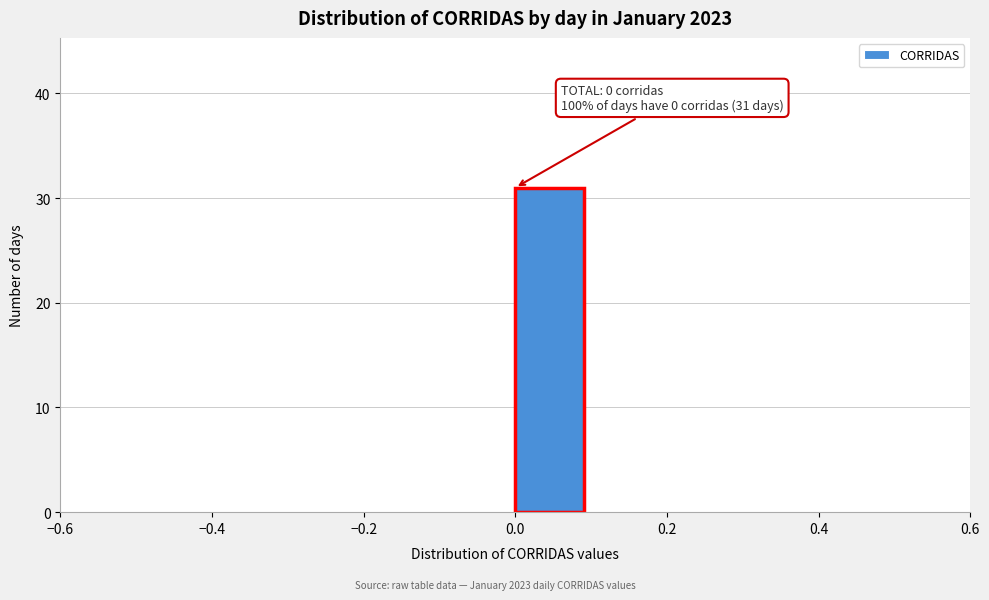

Over which range of the x-axis is the bar tallest?

0.0 to 0.1